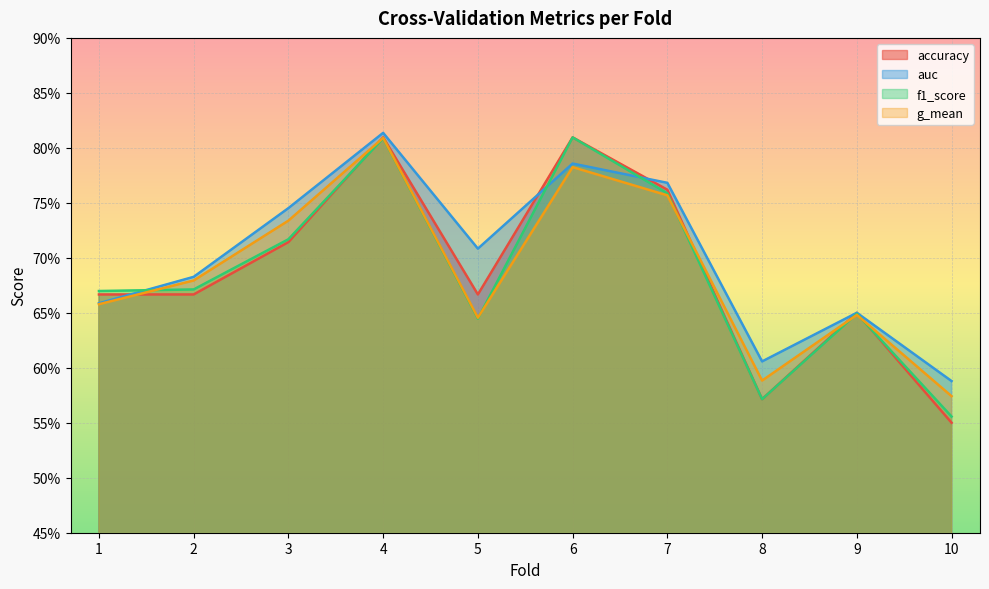

What is the value of the auc point at the 9th from the left?

0.7